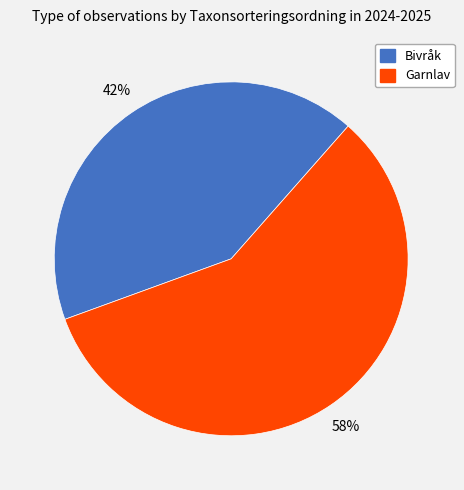

How many slices are in this pie chart?

2